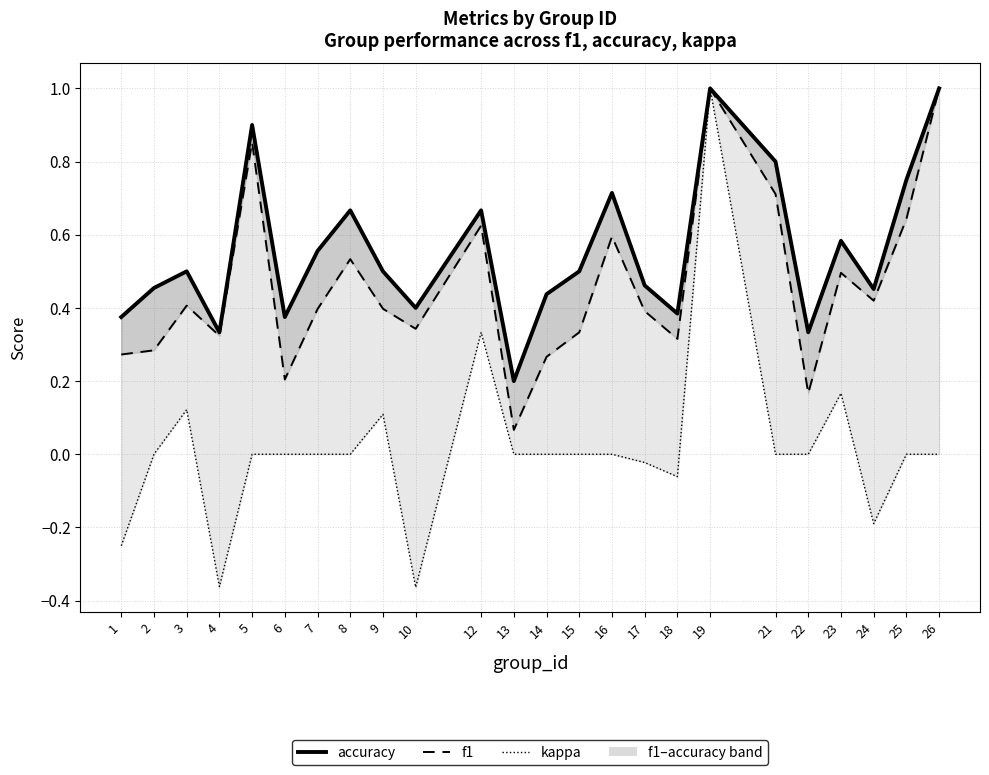

True or false: accuracy and kappa intersect in this chart.

False